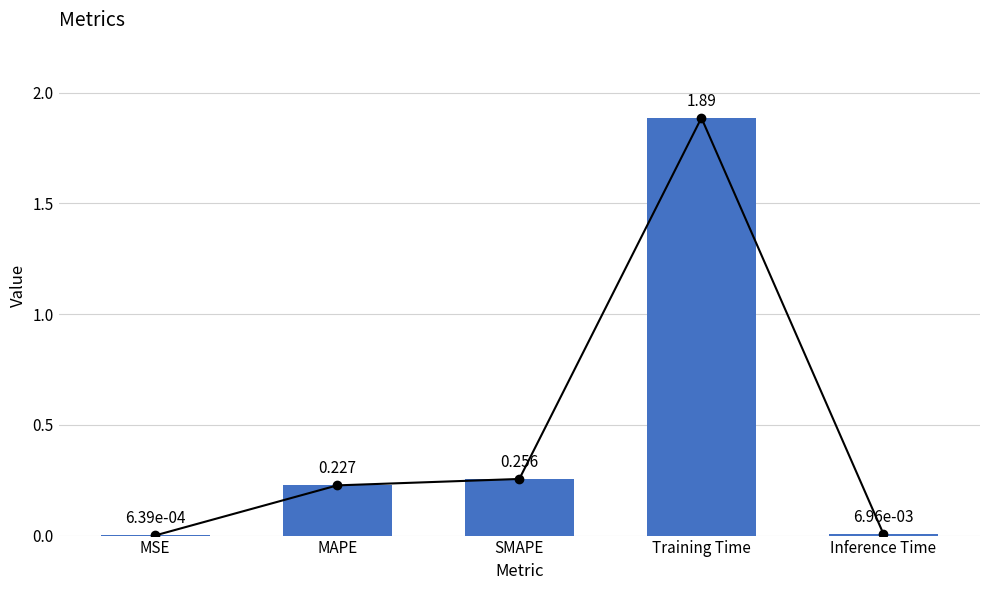

The value at Training Time is 1.9. True or false?

True